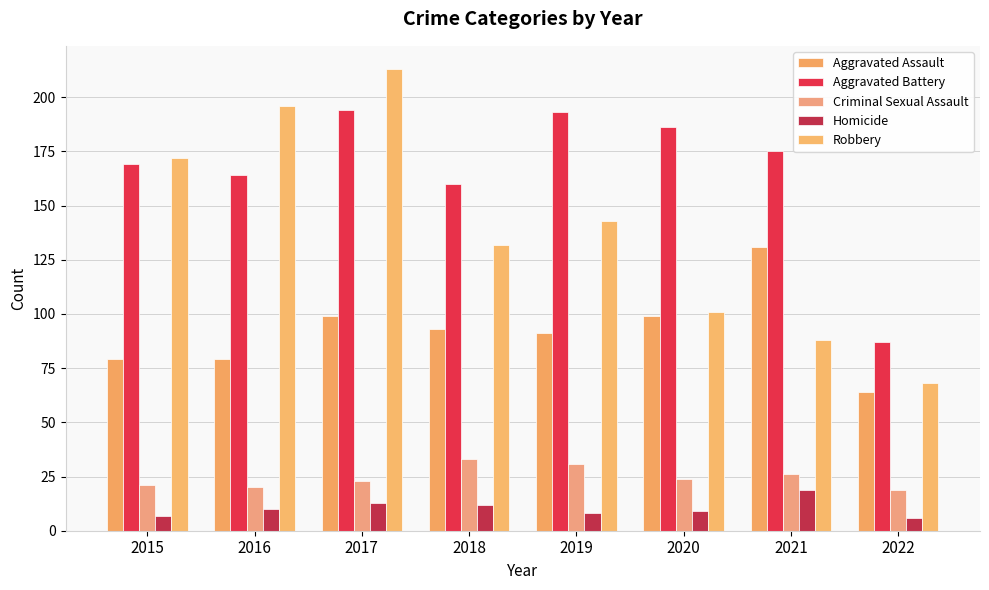

Reading left to right, list all the values displayed in this chart.

Aggravated Assault: 2015=79	2016=79	2017=99	2018=93	2019=91	2020=99	2021=131	2022=64
Aggravated Battery: 2015=169	2016=164	2017=194	2018=160	2019=193	2020=186	2021=175	2022=87
Criminal Sexual Assault: 2015=21	2016=20	2017=23	2018=33	2019=31	2020=24	2021=26	2022=19
Homicide: 2015=7	2016=10	2017=13	2018=12	2019=8	2020=9	2021=19	2022=6
Robbery: 2015=172	2016=196	2017=213	2018=132	2019=143	2020=101	2021=88	2022=68